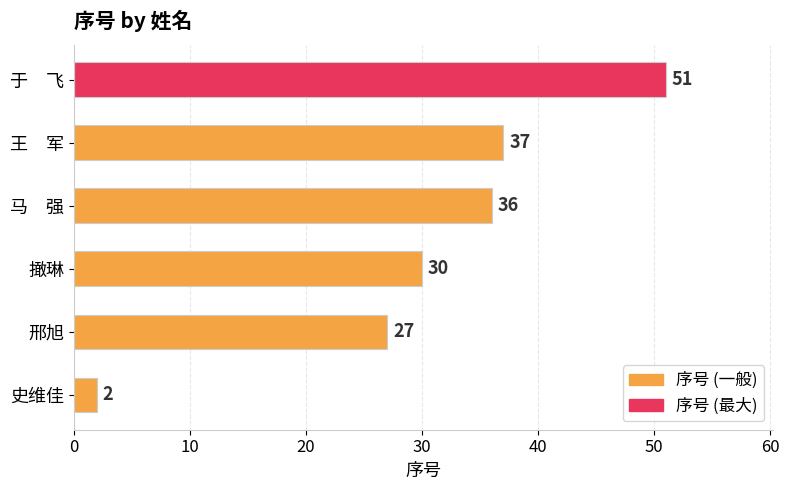

What value does the data have at 王　军, to the nearest 10?

40